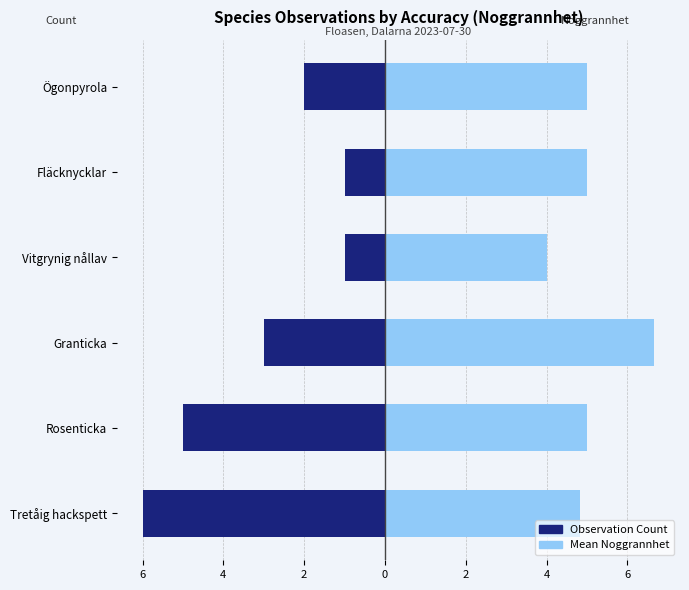

Does the chart contain stacked bars?

No